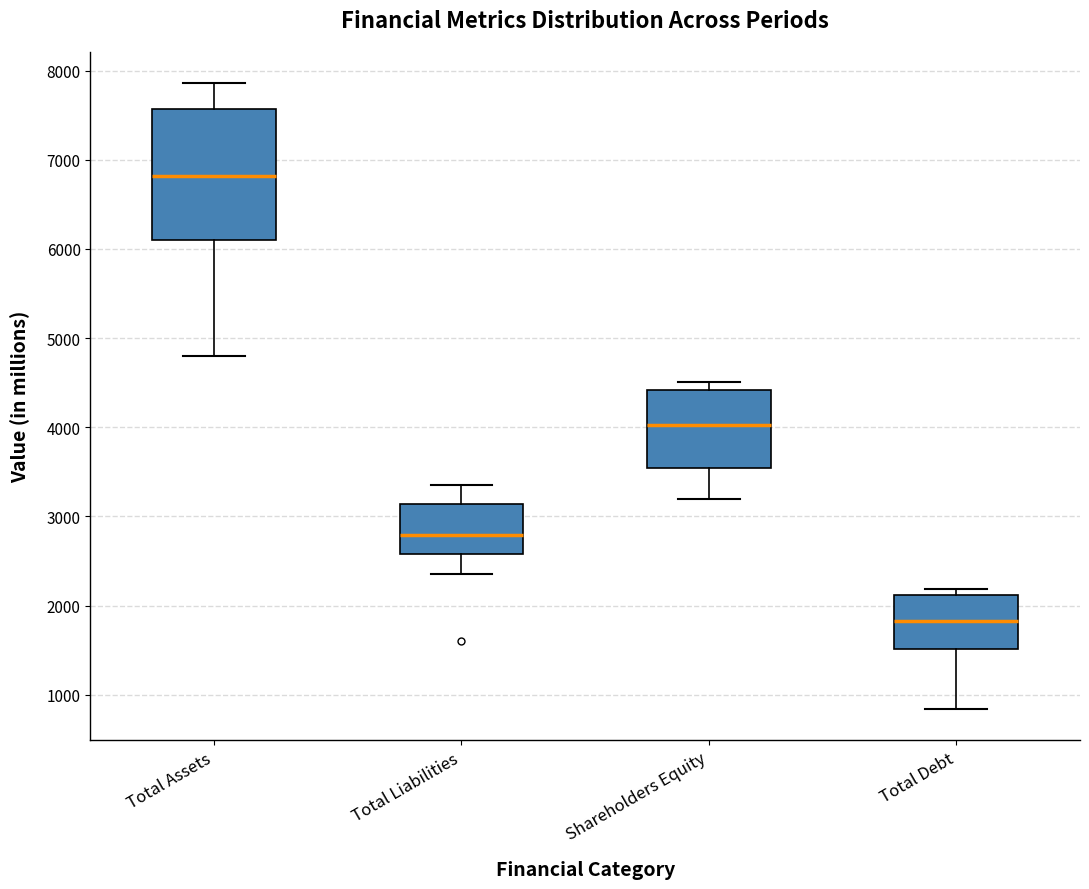

Which box is the tallest, from its lower edge to its upper edge?

Total Assets